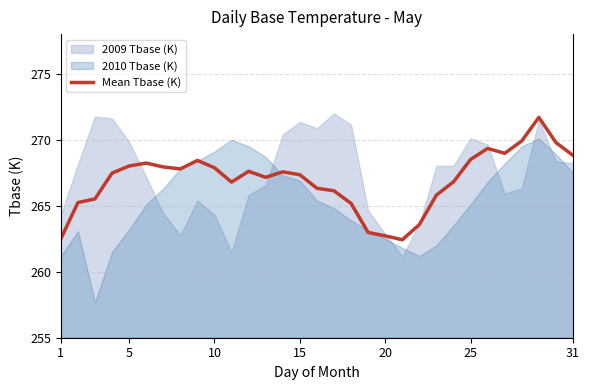

How many lines are shown in the chart?

1